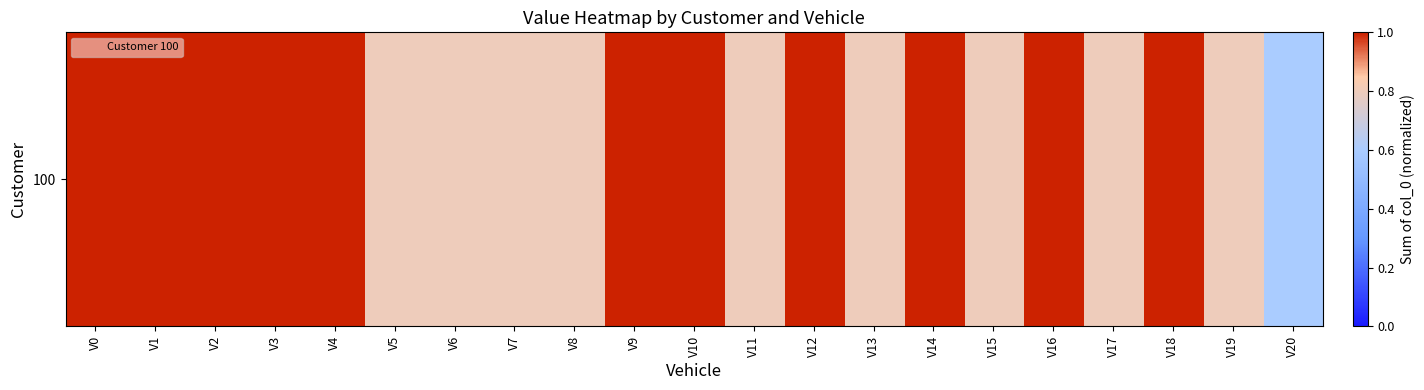

How many series are shown in this chart?

1